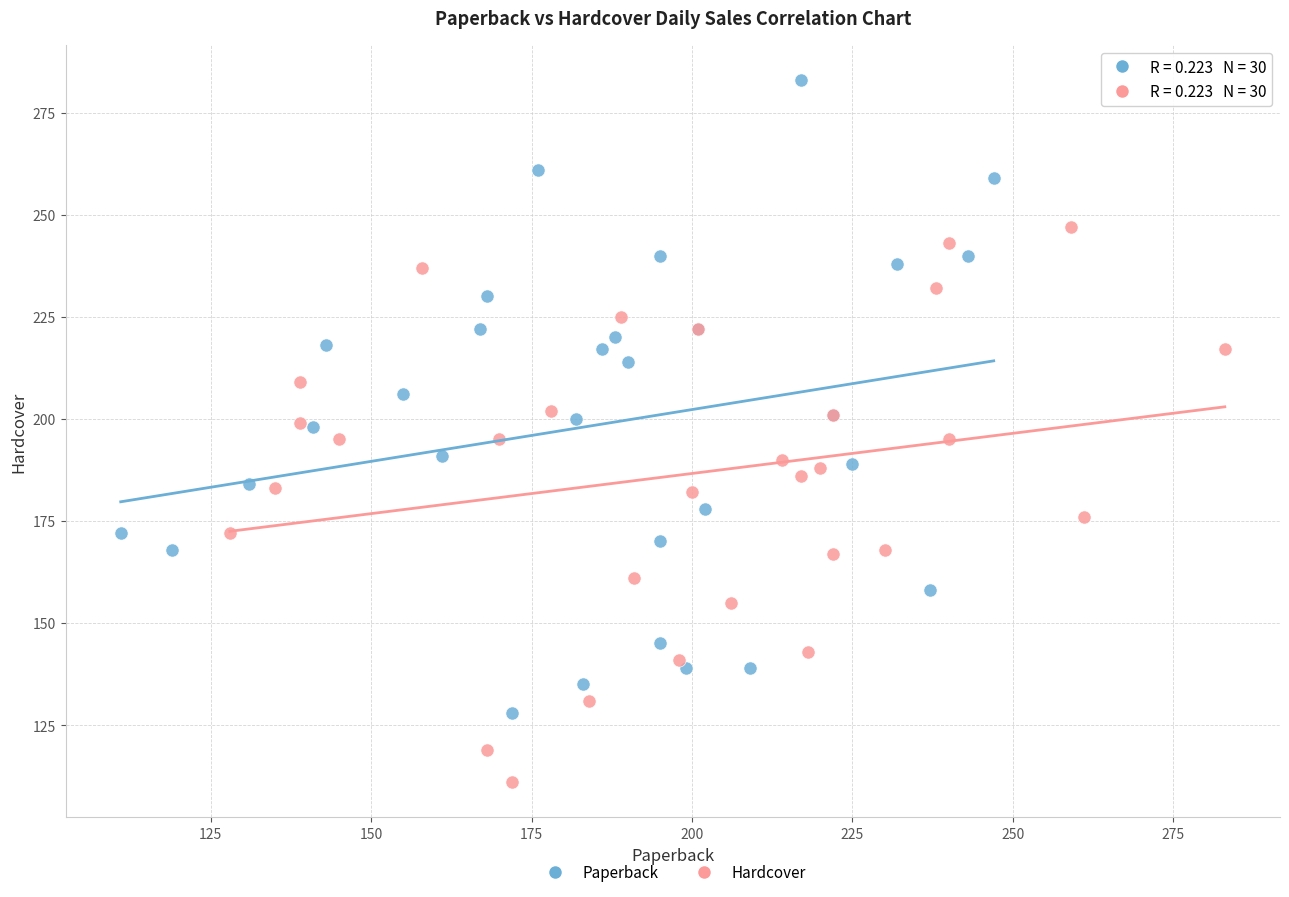

What are all the series names shown in the legend?

Paperback, Hardcover